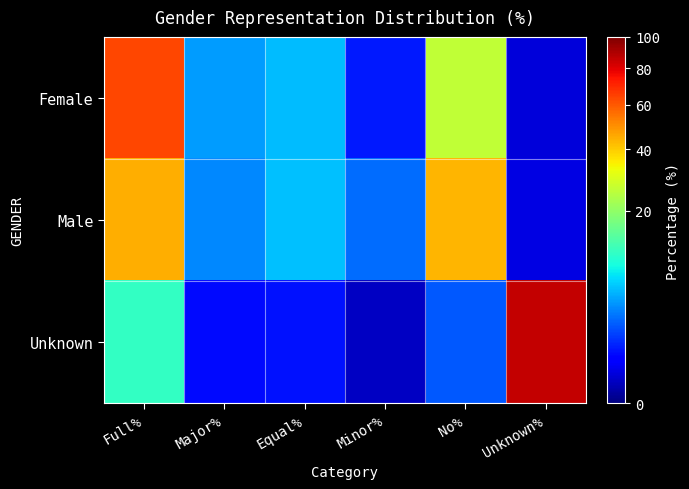

Reading left to right, what are all the values shown in this chart?

Female: Full%=63.4	Major%=4.1	Equal%=5.3	Minor%=0.9	No%=26.2	Unknown%=0.2
Male: Full%=44.9	Major%=3.5	Equal%=5.5	Minor%=2.6	No%=43.4	Unknown%=0.2
Unknown: Full%=11.0	Major%=0.7	Equal%=0.8	Minor%=0.1	No%=2.1	Unknown%=85.5